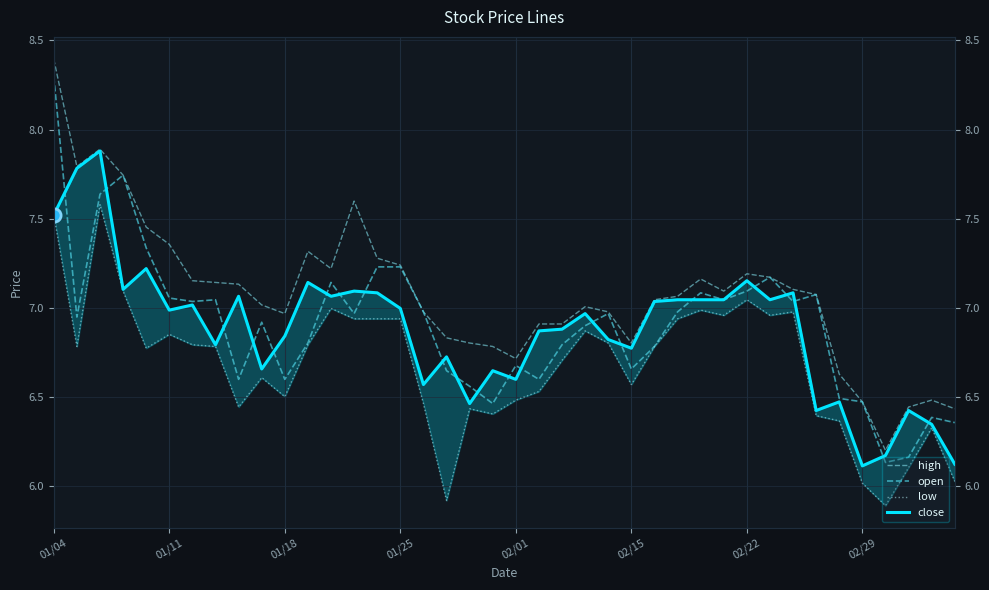

Which series contains the lowest Y value?

low